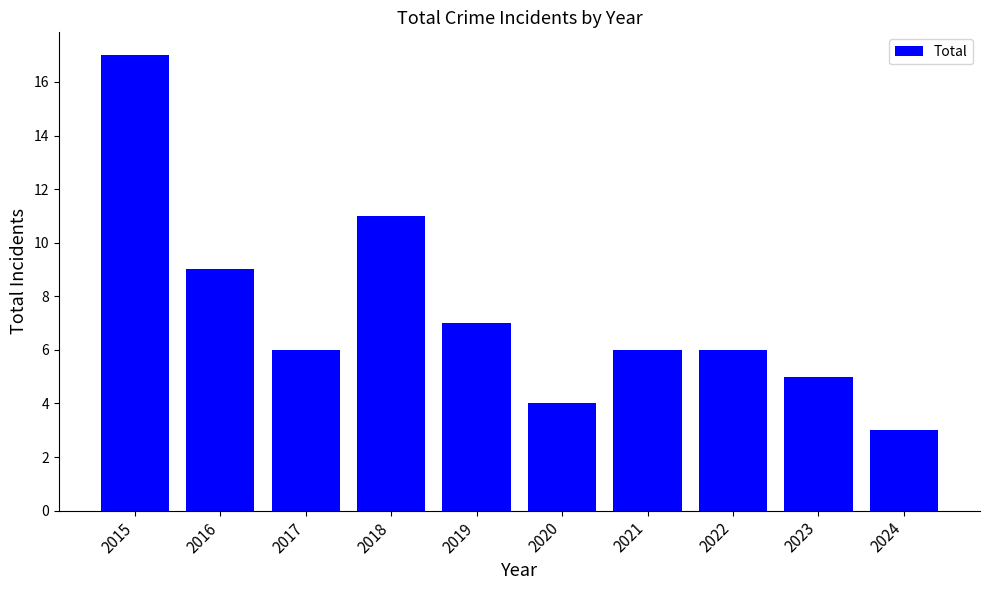

What is the difference between the second highest and second lowest values?

7